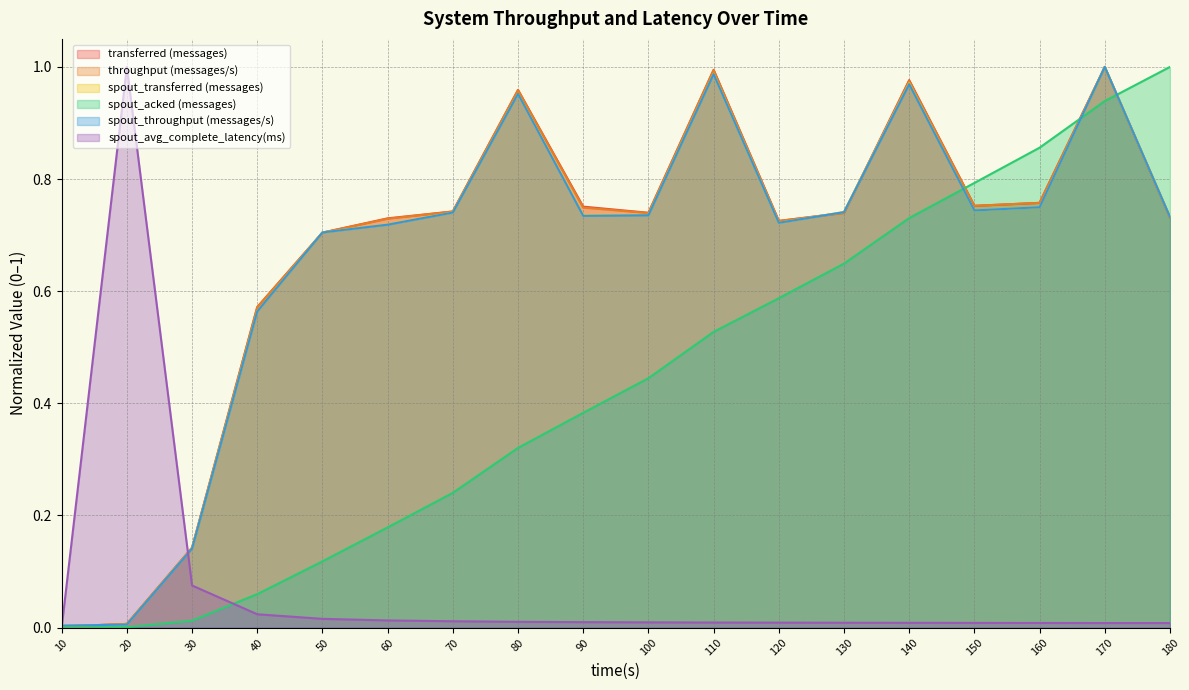

How many interior local peaks does the spout_avg_complete_latency(ms) series have?

1